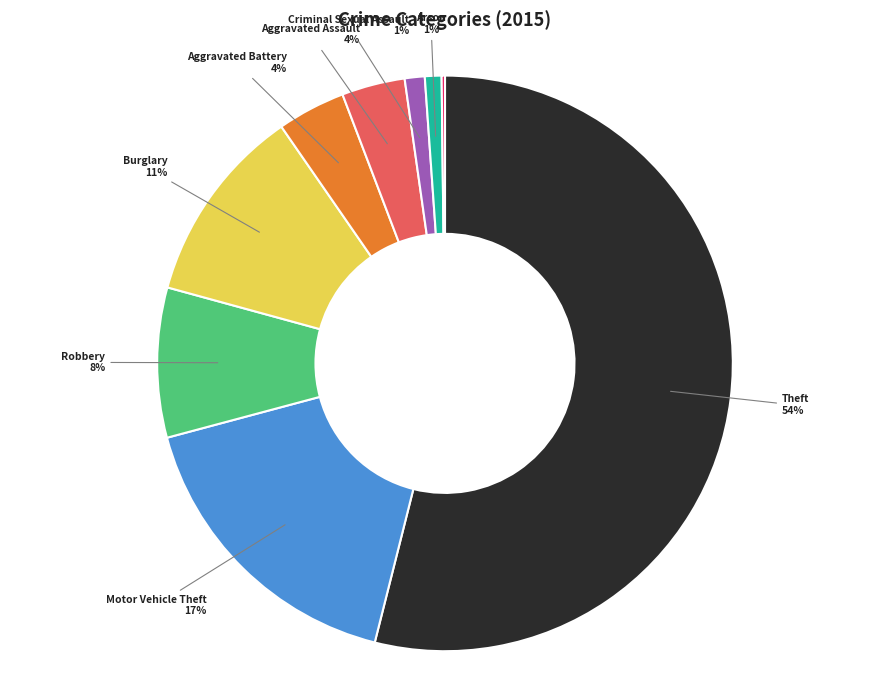

To the nearest percent, what is the difference between the largest and smallest slice percentages?

54%